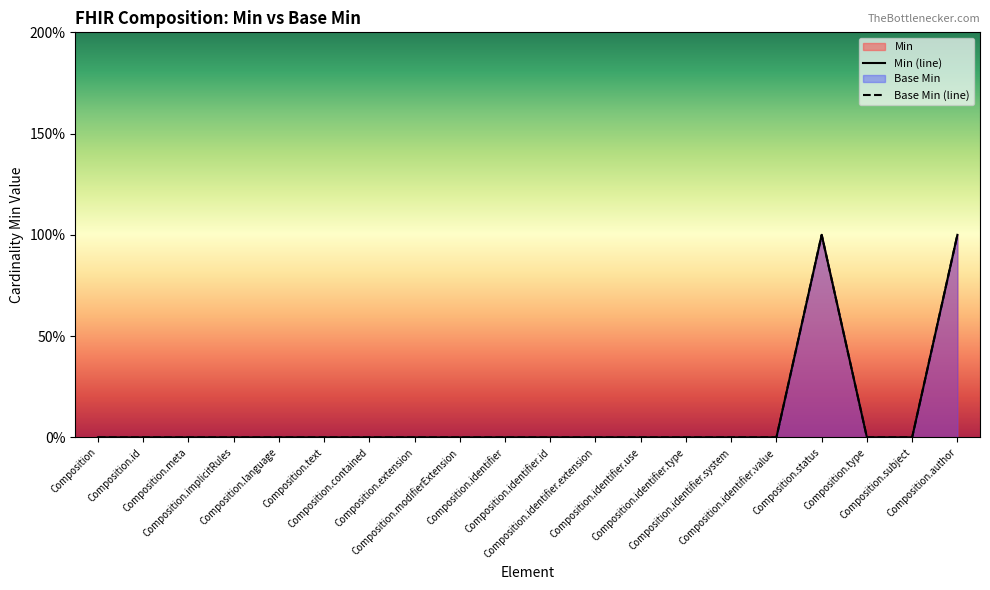

Rank the categories by Base Min (line) value from lowest to highest.

Composition, Composition.id, Composition.meta, Composition.implicitRules, Composition.language, Composition.text, Composition.contained, Composition.extension, Composition.modifierExtension, Composition.identifier, Composition.identifier.id, Composition.identifier.extension, Composition.identifier.use, Composition.identifier.type, Composition.identifier.system, Composition.identifier.value, Composition.type, Composition.subject, Composition.status, Composition.author